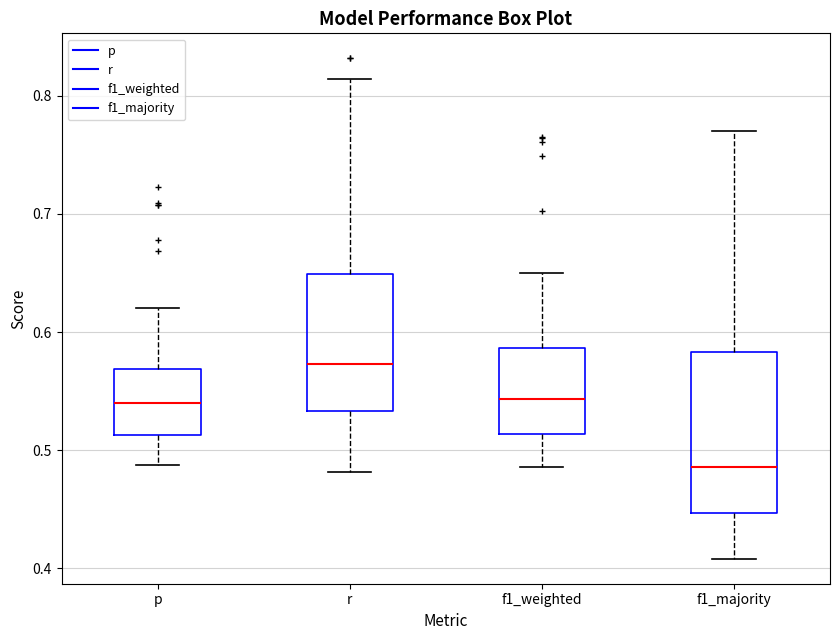

Which box's median line is the highest?

r